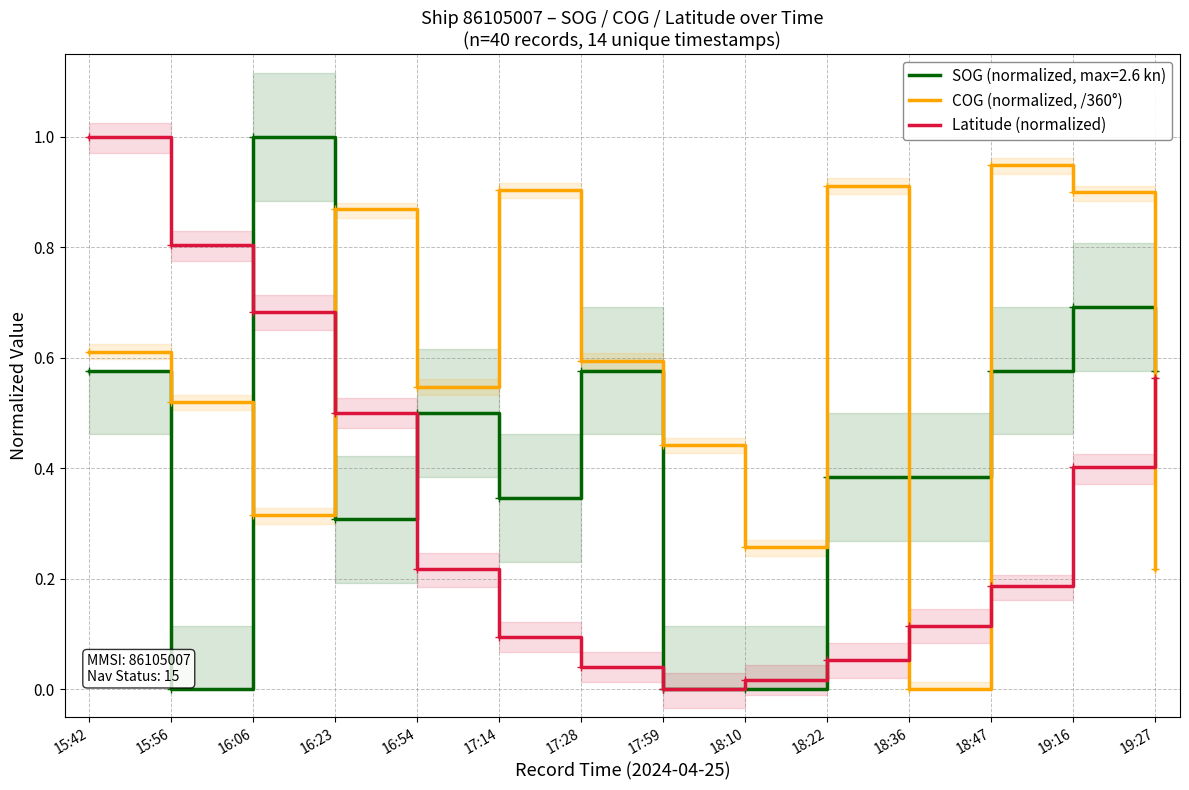

How many lines are shown in the chart?

2